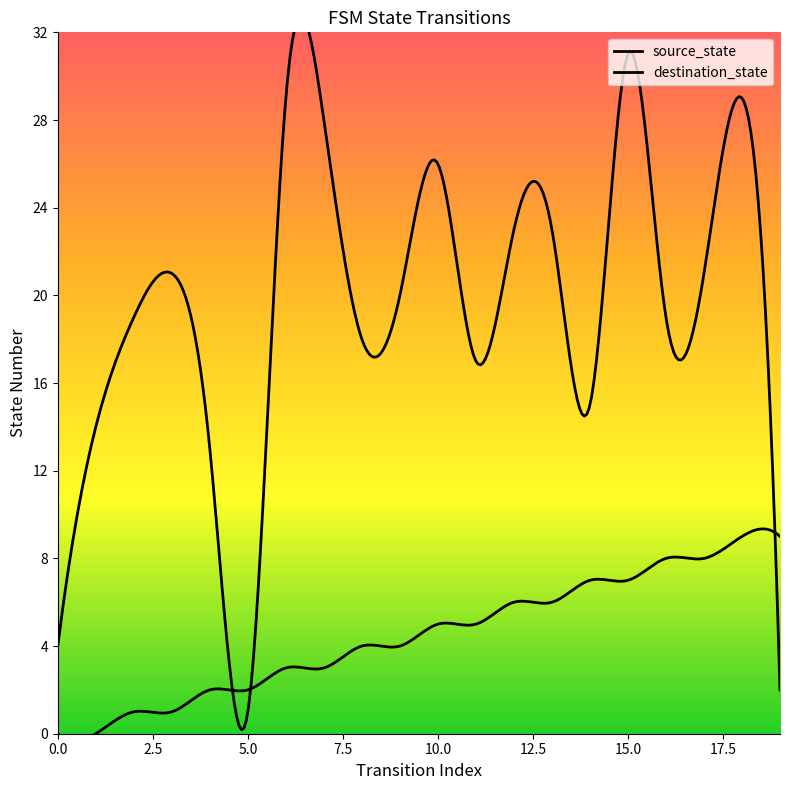

True or false: source_state has more than 2 points higher than both neighbors.

False